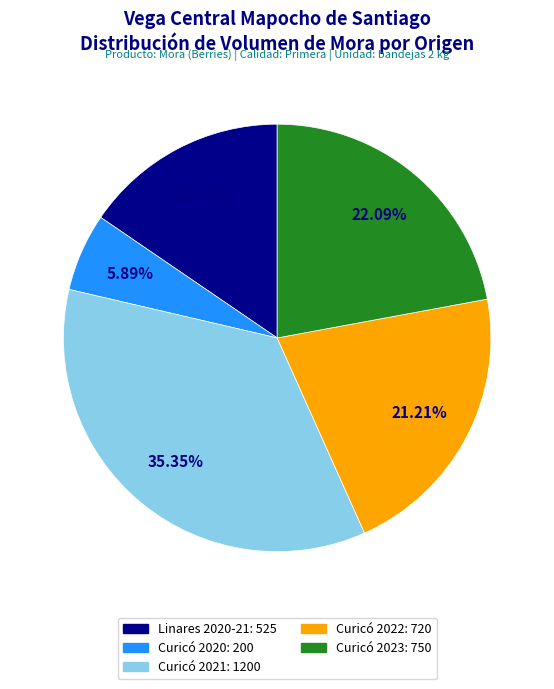

Does any single category account for the majority?

No